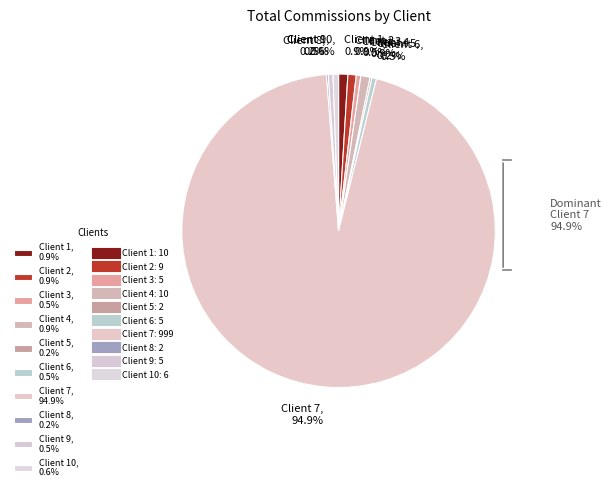

True or false: Client 7 accounts for 99% of the total.

False